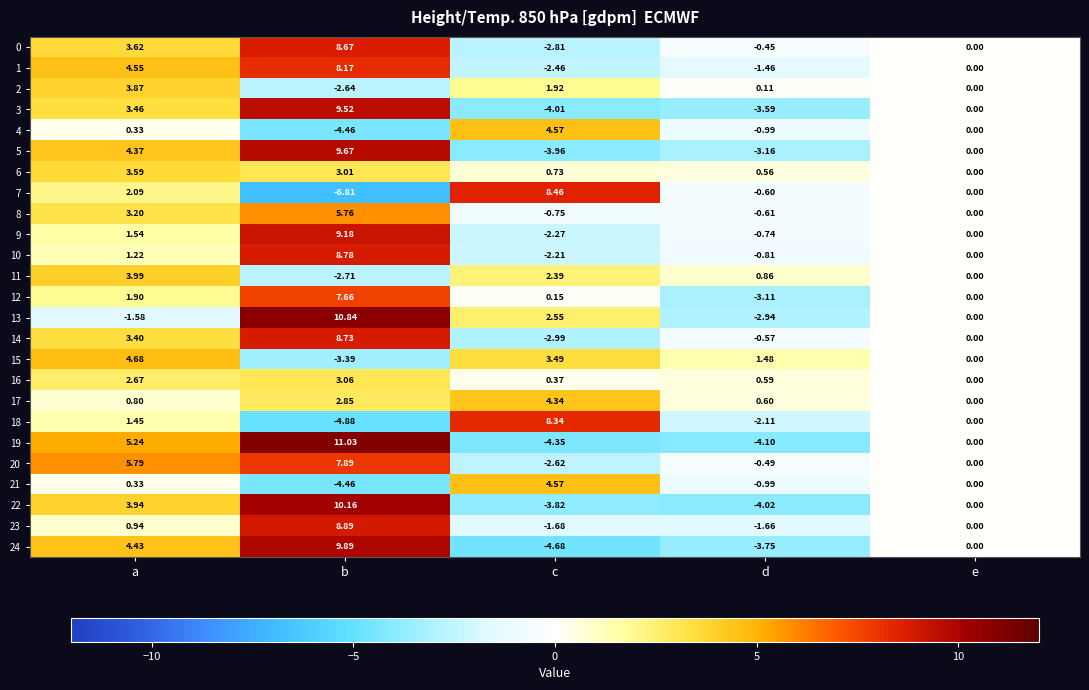

Which label corresponds to the smallest value in the chart?

b